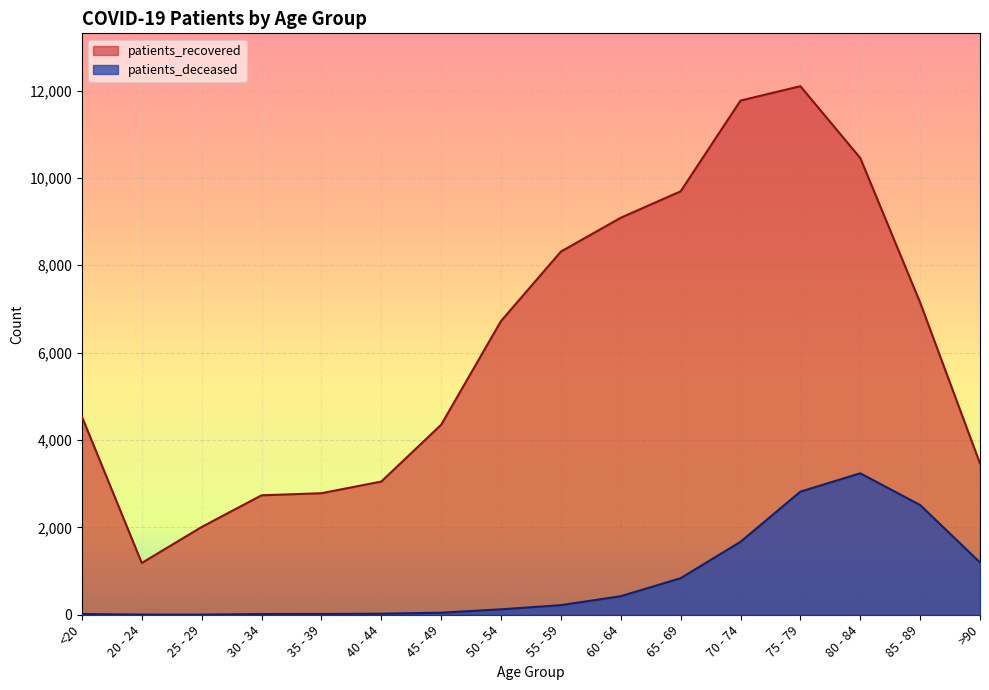

True or false: patients_deceased and patients_recovered intersect in this chart.

False